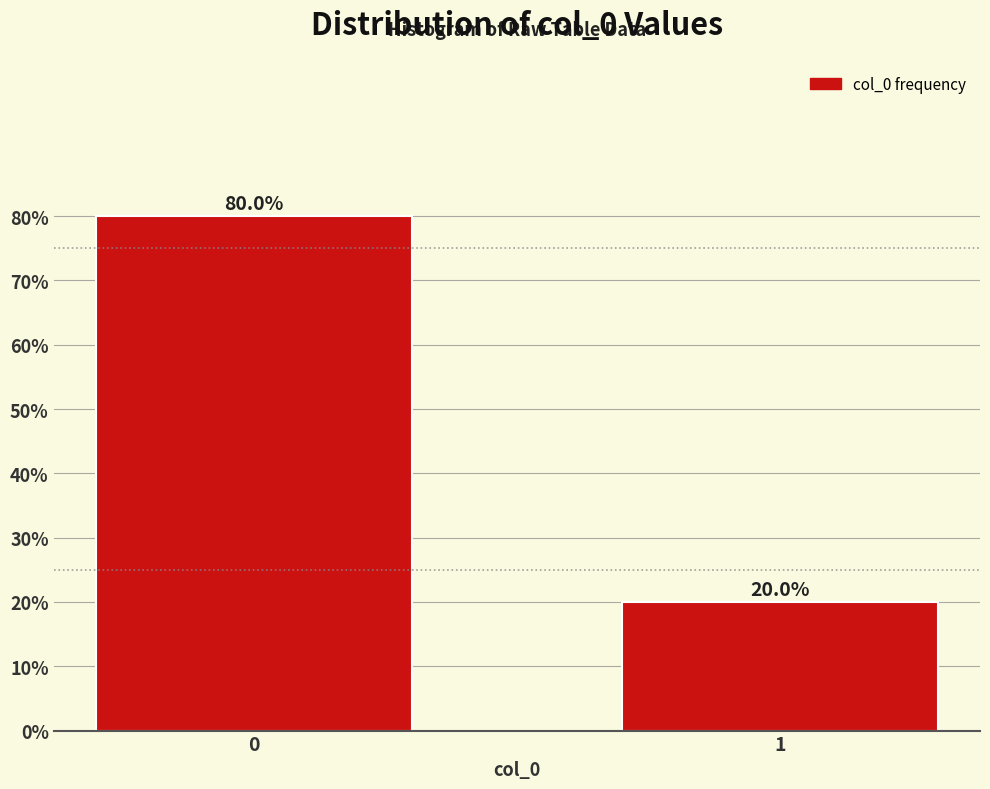

Reading left to right, list all the values displayed in this chart.

0=80	1=20